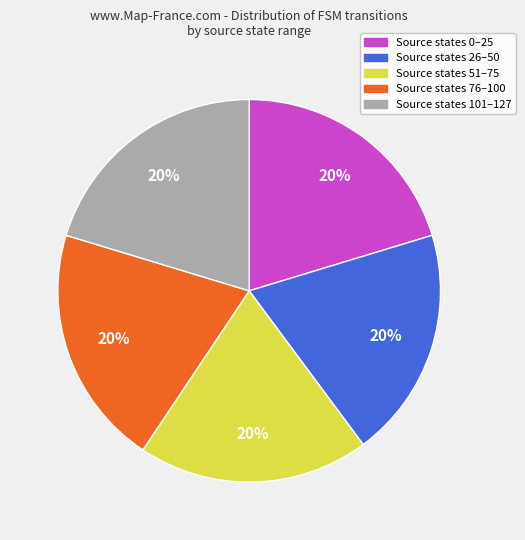

To the nearest percent, what is the average slice percentage?

20%